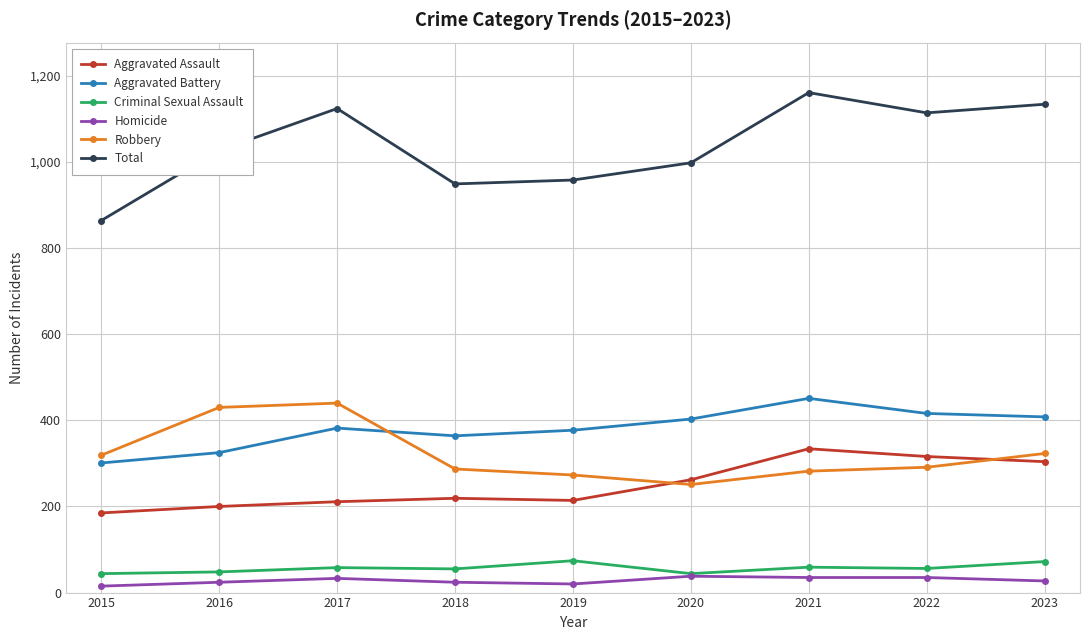

True or false: Criminal Sexual Assault and Total cross at least once.

False